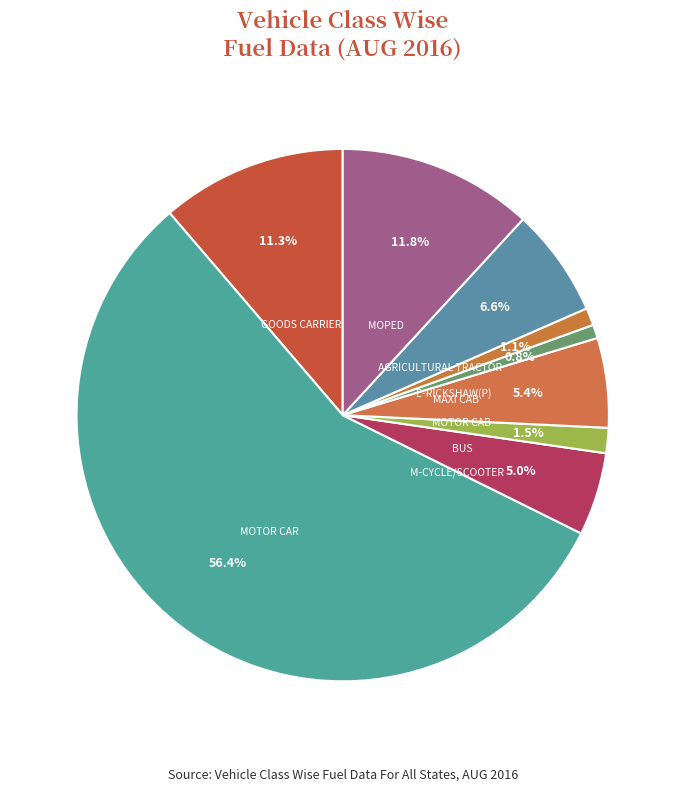

What portion of the pie excludes GOODS CARRIER?

88.7%